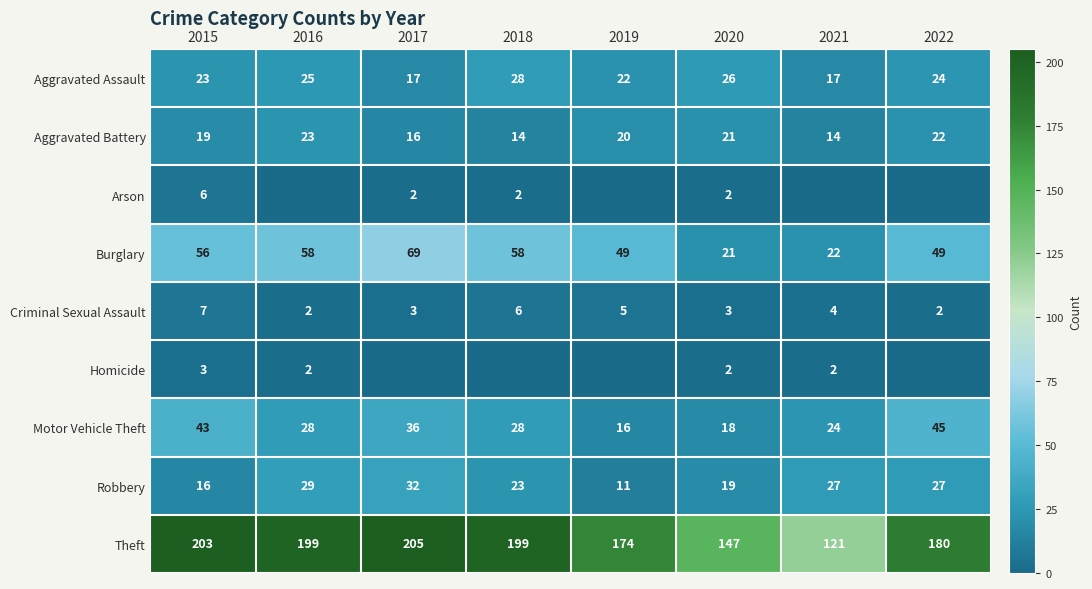

What is the spread (max minus min) of values at 2020?

145